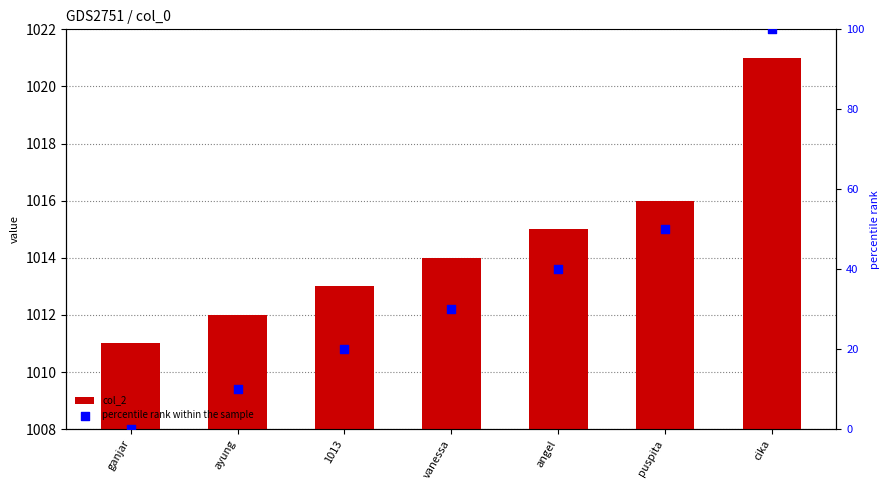

Which series has the largest total across all categories?

col_2